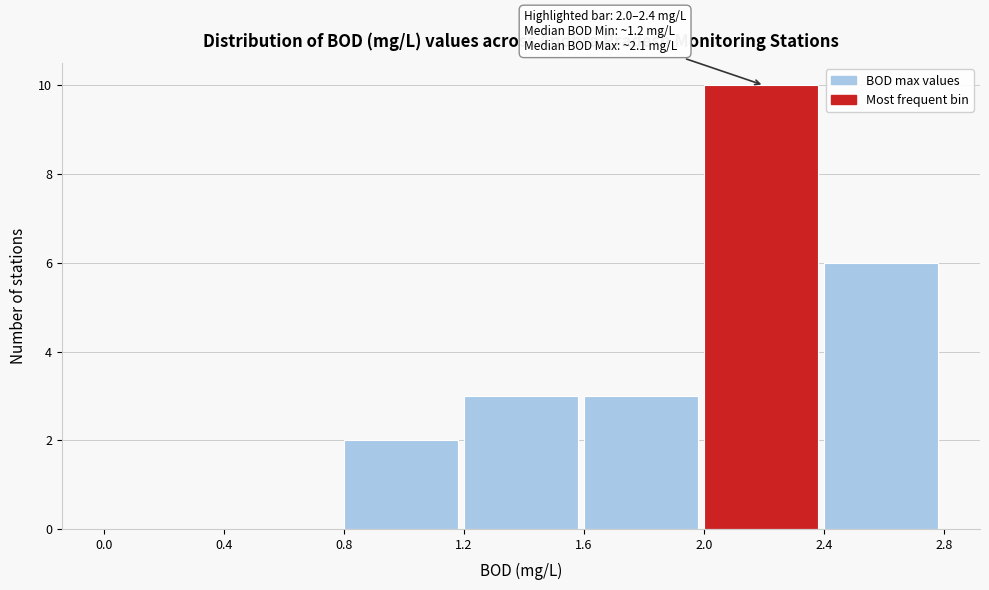

Which range on the x-axis has the tallest bar?

2.0 to 2.4